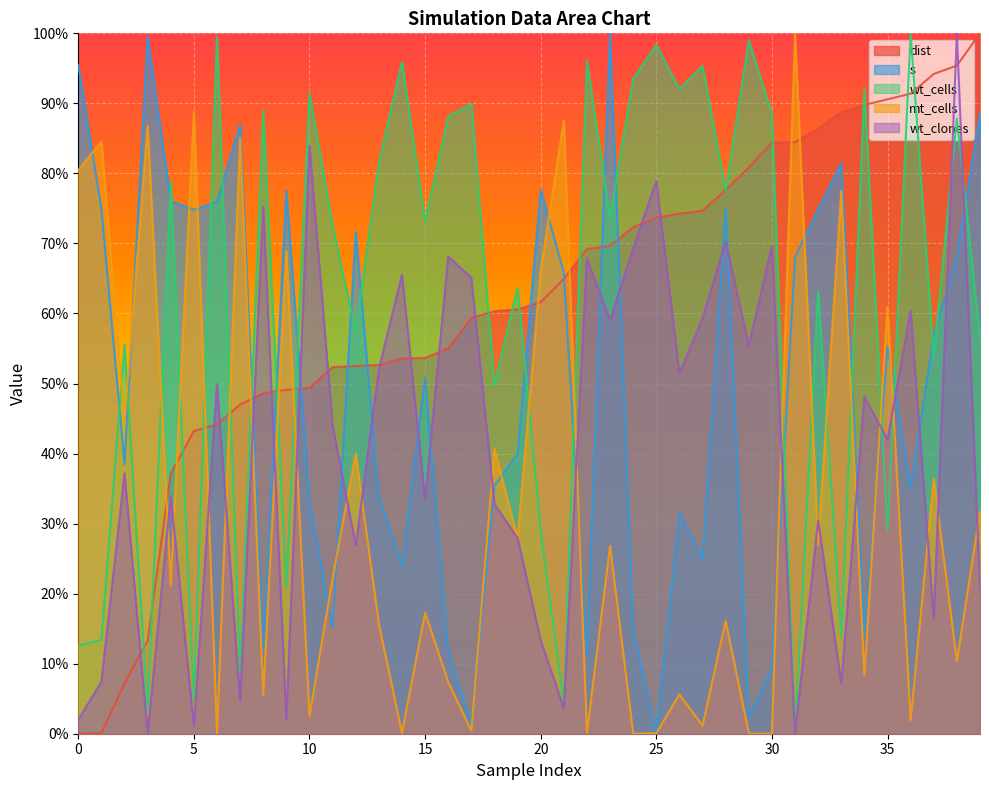

What is the maximum value for wt_clones?

1.0